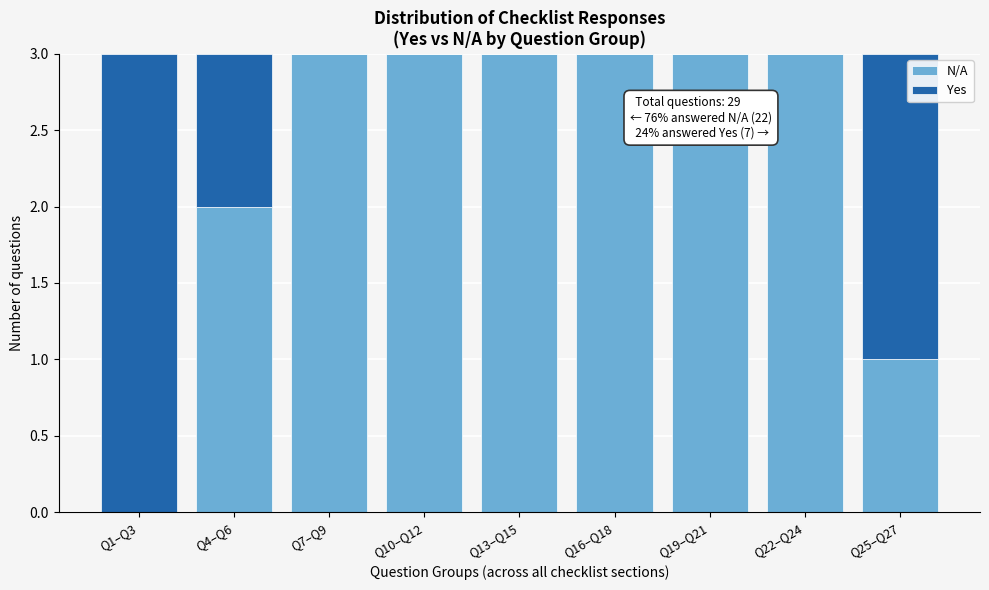

Reading left to right, list the values for the N/A series.

Q1–Q3=0	Q4–Q6=2	Q7–Q9=3	Q10–Q12=3	Q13–Q15=3	Q16–Q18=3	Q19–Q21=3	Q22–Q24=3	Q25–Q27=1